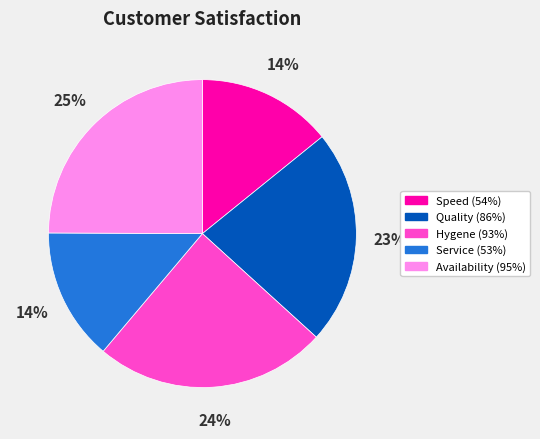

Which slice is the largest?

Availability (95%)